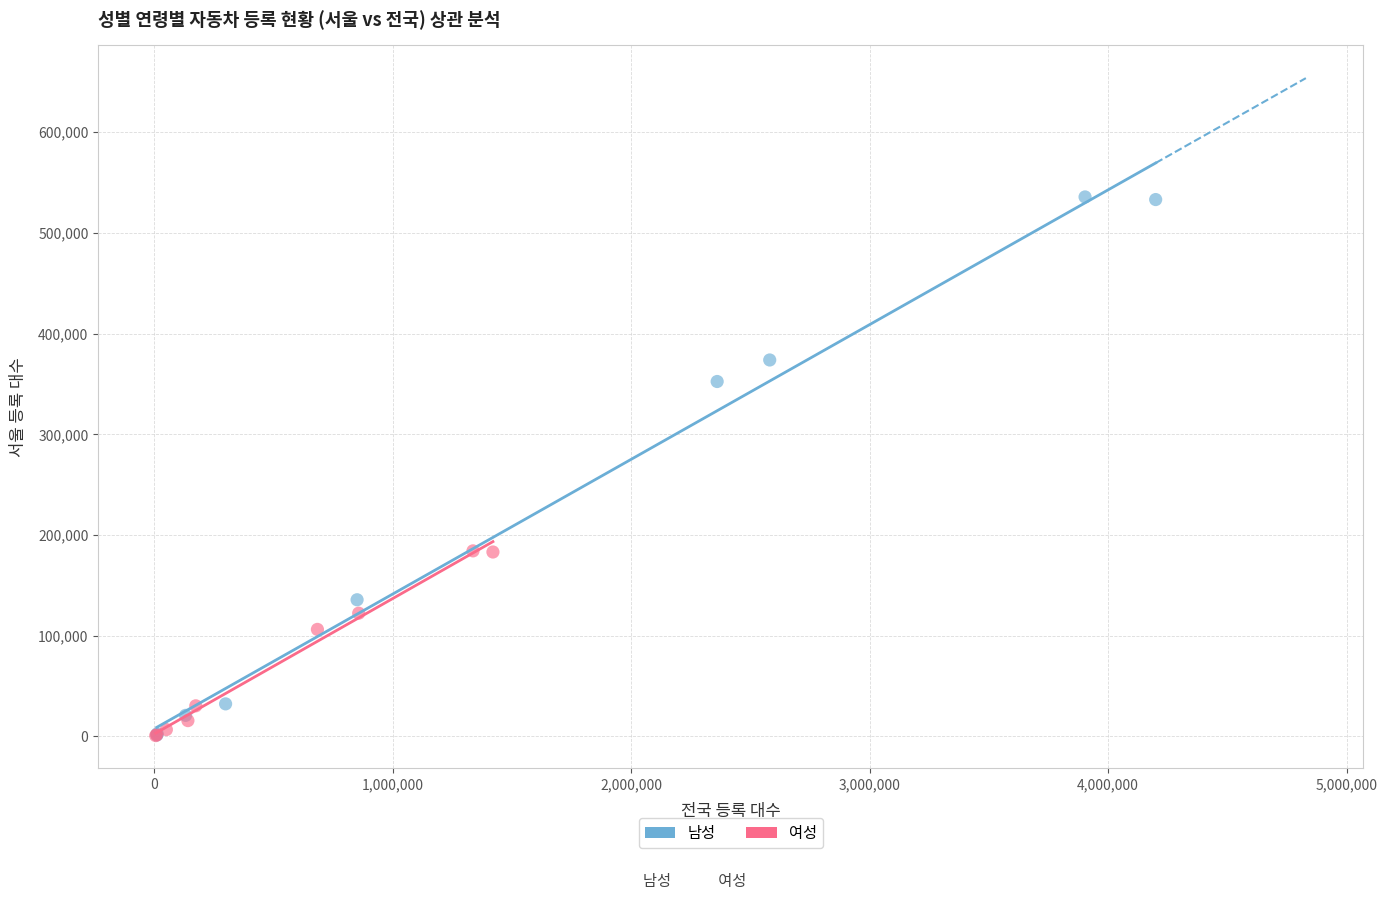

Which series has the largest Y range (max minus min)?

남성